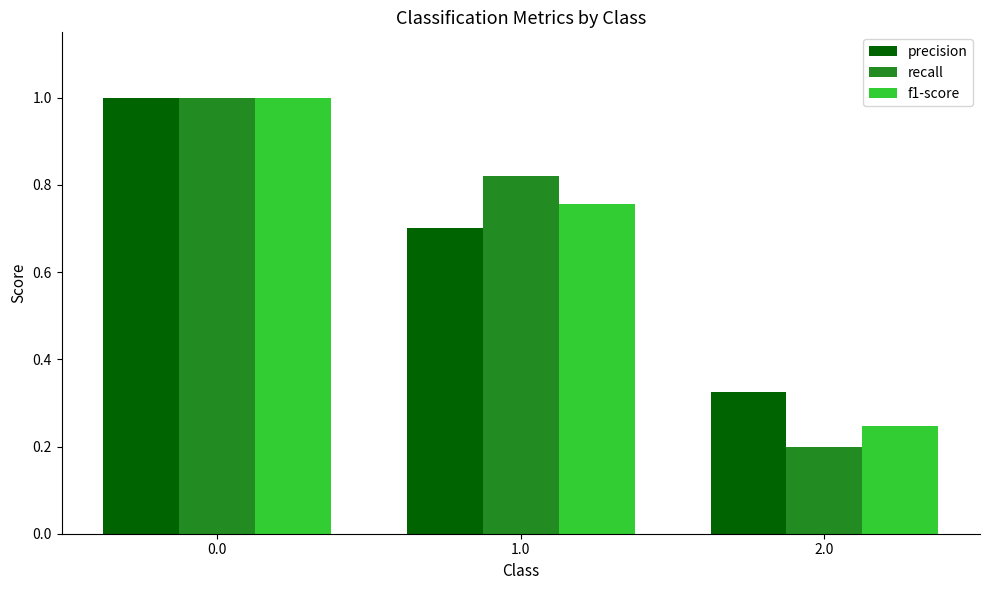

Is it true that precision equals 1.0 at 0.0?

True